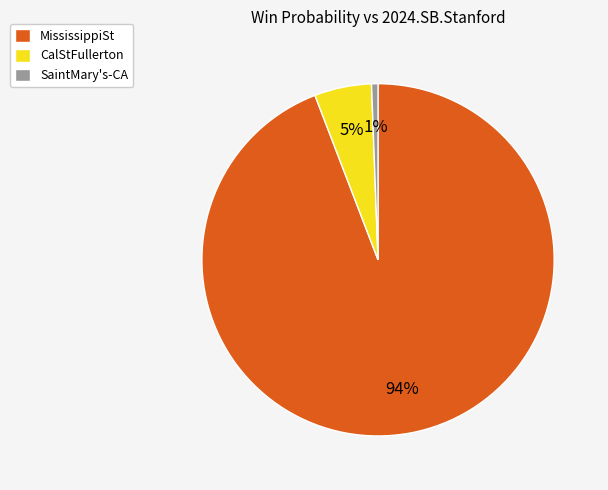

Which category has the smallest portion of the pie?

SaintMary's-CA